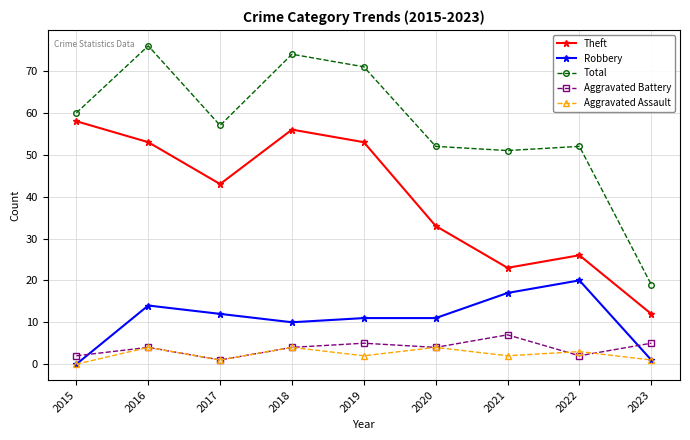

How many Aggravated Battery values are between 2 and 5?

7